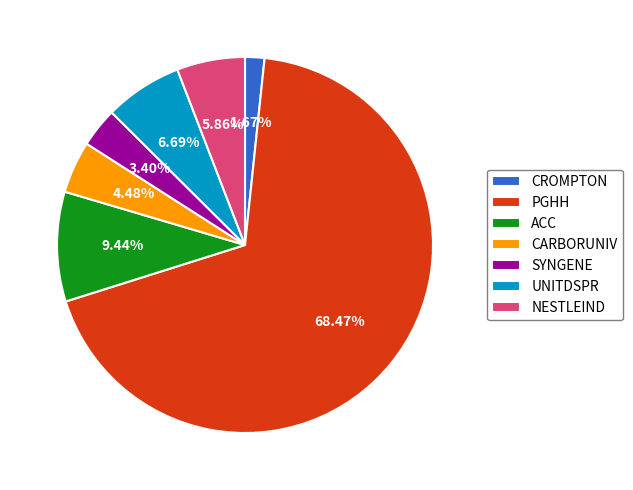

What is the total percentage of CROMPTON and PGHH?

70.1%